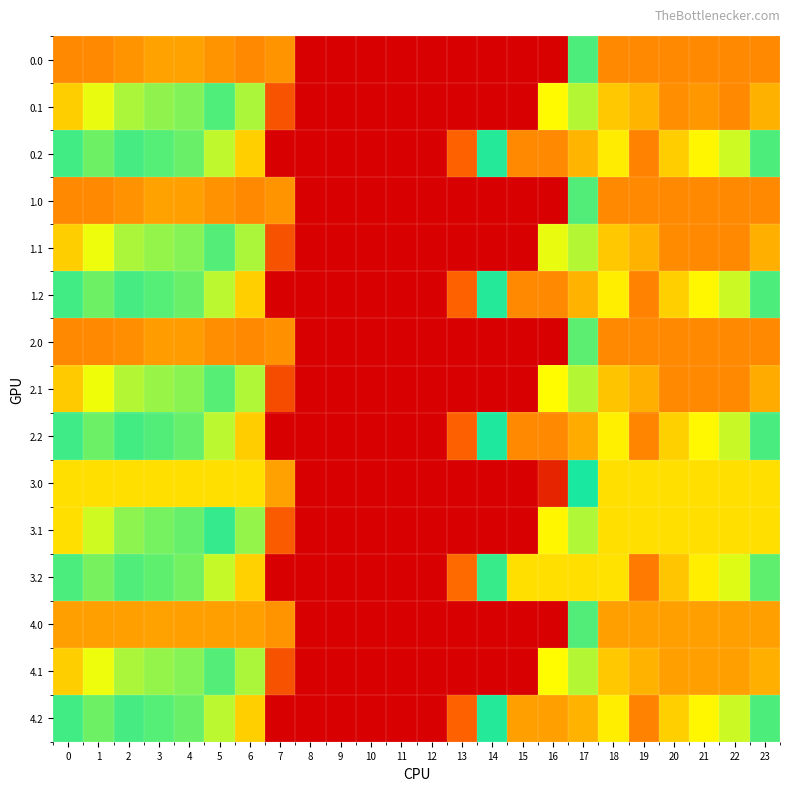

Reading left to right, list all the values displayed in this chart.

0.0: 0=400.0	1=400.0	2=395.6	3=390.0	4=390.3	5=396.0	6=400.0	7=151.7	8=0.0	9=0.0	10=0.0	11=0.0	12=0.0	13=0.0	14=0.0	15=0.0	16=2.0	17=278.0	18=400.0	19=400.0	20=400.0	21=400.0	22=400.0	23=400.0
0.1: 0=373.6	1=351.0	2=338.0	3=333.0	4=329.7	5=319.5	6=337.8	7=99.0	8=0.0	9=0.0	10=0.0	11=0.0	12=0.0	13=0.0	14=0.0	15=0.0	16=356.7	17=339.6	18=375.8	19=383.2	20=397.8	21=393.9	22=400.0	23=384.7
0.2: 0=282.2	1=267.7	2=280.4	3=275.9	4=269.2	5=243.0	6=190.4	7=0.0	8=0.0	9=0.0	10=0.0	11=0.0	12=0.0	13=116.6	14=291.5	15=400.0	16=400.0	17=383.1	18=210.7	19=140.8	20=189.8	21=216.9	22=238.0	23=278.1
1.0: 0=400.0	1=400.0	2=396.2	3=390.6	4=390.9	5=396.6	6=400.0	7=151.1	8=0.0	9=0.0	10=0.0	11=0.0	12=0.0	13=0.0	14=0.0	15=0.0	16=0.0	17=276.9	18=400.0	19=400.0	20=400.0	21=400.0	22=400.0	23=400.0
1.1: 0=374.0	1=351.4	2=338.4	3=333.3	4=330.1	5=319.9	6=338.1	7=98.3	8=0.0	9=0.0	10=0.0	11=0.0	12=0.0	13=0.0	14=0.0	15=0.0	16=350.6	17=339.6	18=376.3	19=383.8	20=398.5	21=400.0	22=400.0	23=385.3
1.2: 0=282.4	1=267.9	2=280.6	3=276.1	4=269.4	5=243.2	6=190.3	7=0.0	8=0.0	9=0.0	10=0.0	11=0.0	12=0.0	13=116.2	14=291.9	15=400.0	16=400.0	17=384.2	18=211.2	19=141.2	20=190.2	21=217.3	22=238.4	23=278.4
2.0: 0=400.0	1=400.0	2=398.0	3=392.3	4=392.6	5=398.4	6=400.0	7=149.2	8=0.0	9=0.0	10=0.0	11=0.0	12=0.0	13=0.0	14=0.0	15=0.0	16=0.0	17=273.5	18=400.0	19=400.0	20=400.0	21=400.0	22=400.0	23=400.0
2.1: 0=375.3	1=352.6	2=339.6	3=334.5	4=331.3	5=321.1	6=339.0	7=90.8	8=0.0	9=0.0	10=0.0	11=0.0	12=0.0	13=0.0	14=0.0	15=0.0	16=356.2	17=339.7	18=377.8	19=385.8	20=400.0	21=400.0	22=400.0	23=387.0
2.2: 0=283.0	1=268.5	2=281.2	3=276.7	4=270.0	5=243.8	6=189.9	7=0.0	8=0.0	9=0.0	10=0.0	11=0.0	12=0.0	13=114.7	14=293.2	15=400.0	16=400.0	17=387.4	18=212.7	19=142.4	20=191.3	21=218.4	22=239.5	23=279.6
3.0: 0=367.0	1=367.0	2=367.0	3=367.0	4=367.0	5=367.0	6=367.0	7=160.8	8=0.0	9=0.0	10=0.0	11=0.0	12=0.0	13=0.0	14=0.0	15=0.0	16=43.8	17=294.6	18=367.0	19=367.0	20=367.0	21=367.0	22=367.0	23=367.0
3.1: 0=367.0	1=344.9	2=332.0	3=327.1	4=323.8	5=313.6	6=333.4	7=109.5	8=0.0	9=0.0	10=0.0	11=0.0	12=0.0	13=0.0	14=0.0	15=0.0	16=358.5	17=339.3	18=367.0	19=367.0	20=367.0	21=367.0	22=367.0	23=367.0
3.2: 0=279.3	1=264.6	2=277.3	3=272.9	4=266.1	5=239.9	6=192.4	7=0.0	8=0.0	9=0.0	10=0.0	11=0.0	12=0.0	13=124.0	14=285.3	15=367.0	16=367.0	17=367.0	18=203.2	19=134.6	20=184.2	21=211.2	22=232.3	23=272.4
4.0: 0=391.0	1=391.0	2=391.0	3=390.6	4=390.9	5=391.0	6=391.0	7=151.1	8=0.0	9=0.0	10=0.0	11=0.0	12=0.0	13=0.0	14=0.0	15=0.0	16=0.0	17=276.9	18=391.0	19=391.0	20=391.0	21=391.0	22=391.0	23=391.0
4.1: 0=374.0	1=351.4	2=338.4	3=333.3	4=330.1	5=319.9	6=338.1	7=98.3	8=0.0	9=0.0	10=0.0	11=0.0	12=0.0	13=0.0	14=0.0	15=0.0	16=356.6	17=339.6	18=376.3	19=383.8	20=391.0	21=391.0	22=391.0	23=385.3
4.2: 0=282.4	1=267.9	2=280.6	3=276.1	4=269.4	5=243.2	6=190.3	7=0.0	8=0.0	9=0.0	10=0.0	11=0.0	12=0.0	13=116.2	14=291.9	15=391.0	16=391.0	17=384.2	18=211.2	19=141.2	20=190.2	21=217.3	22=238.4	23=278.4